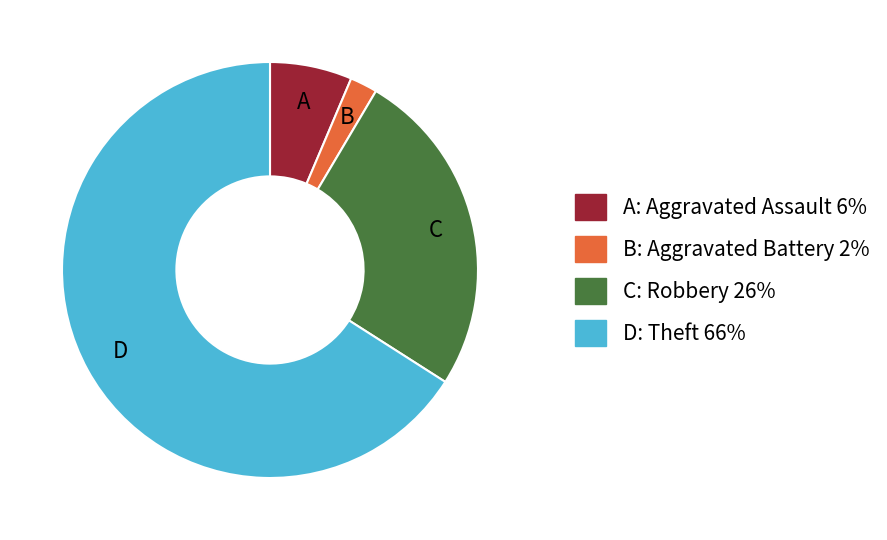

Is there a majority slice in this chart?

Yes